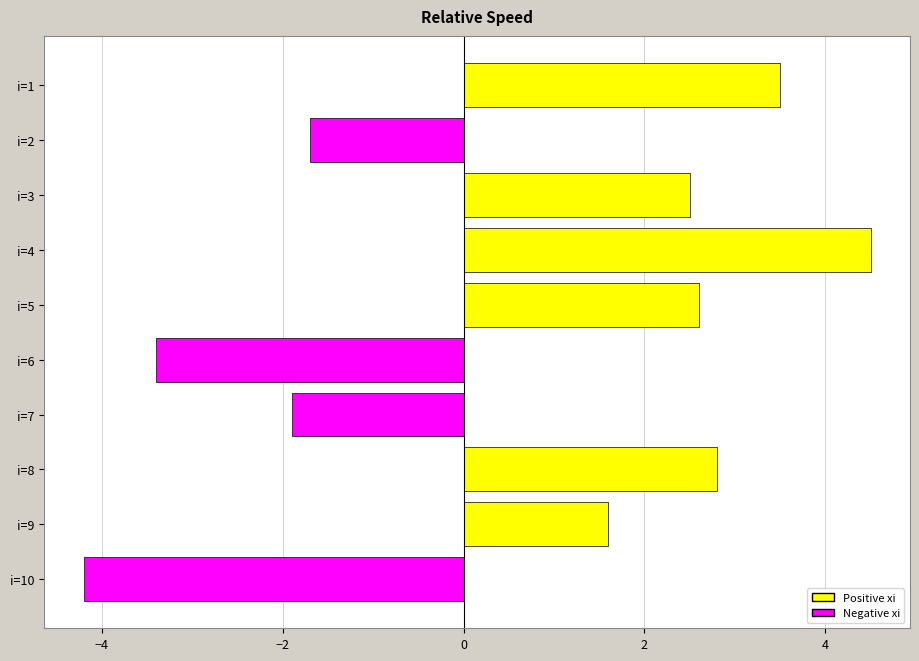

List the labels in order of value, largest first.

i=4, i=1, i=8, i=5, i=3, i=9, i=2, i=7, i=6, i=10